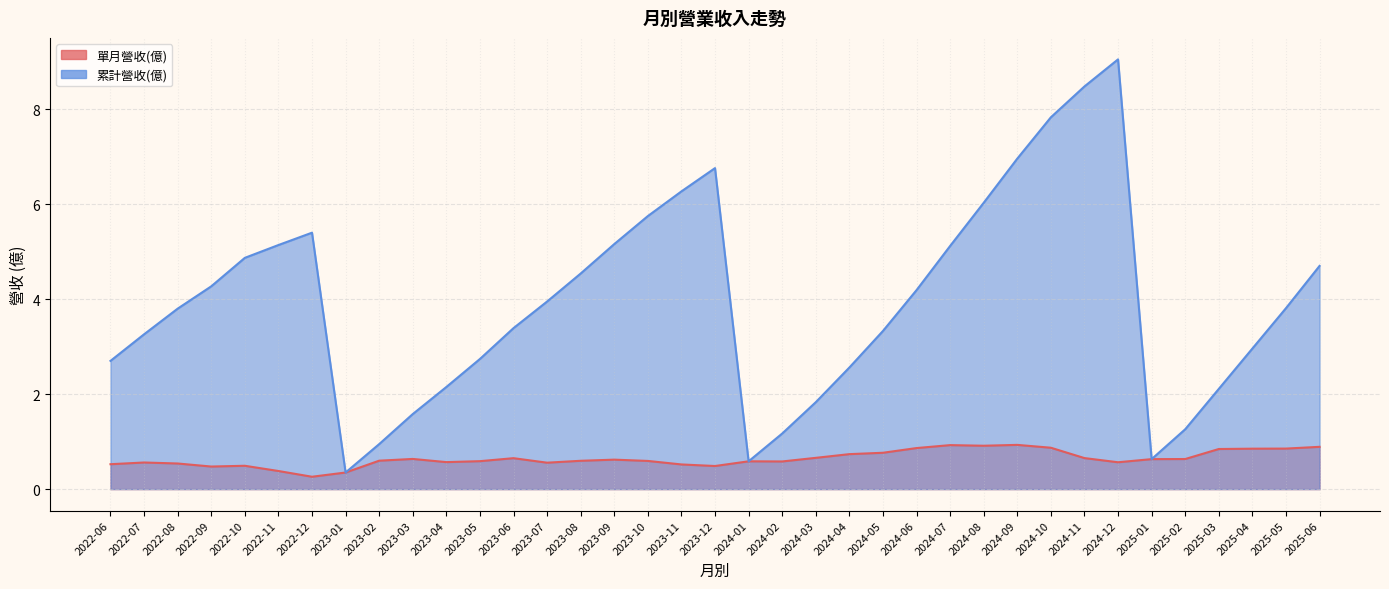

What is the difference between the maximum and minimum values in the 累計營收(億) series?

8.7